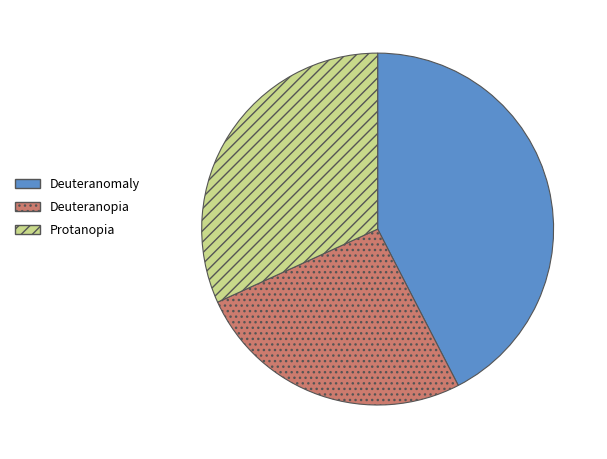

True or false: Deuteranomaly accounts for 42% of the total.

True